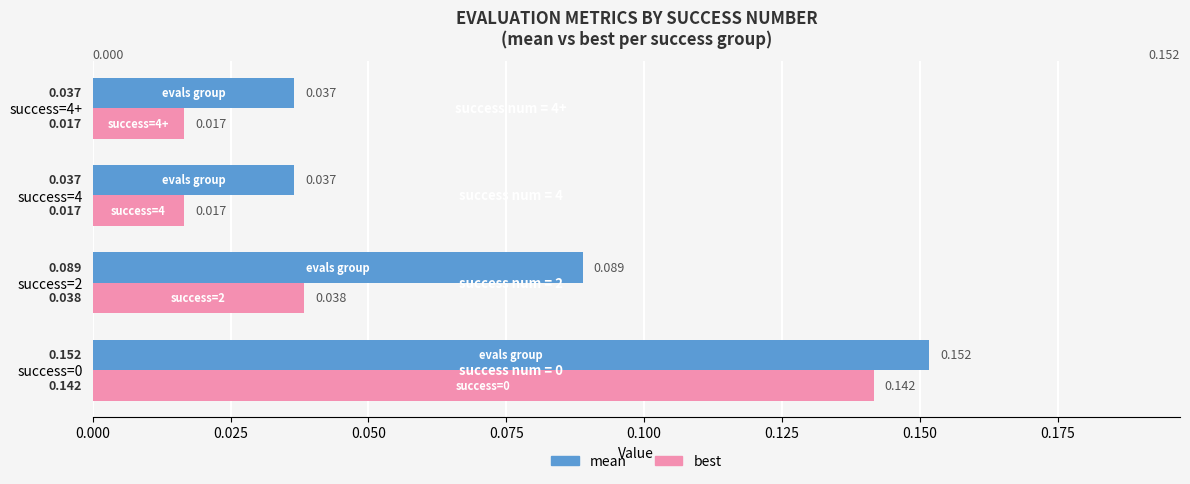

Which series changed the most between success=2 and success=4?

mean